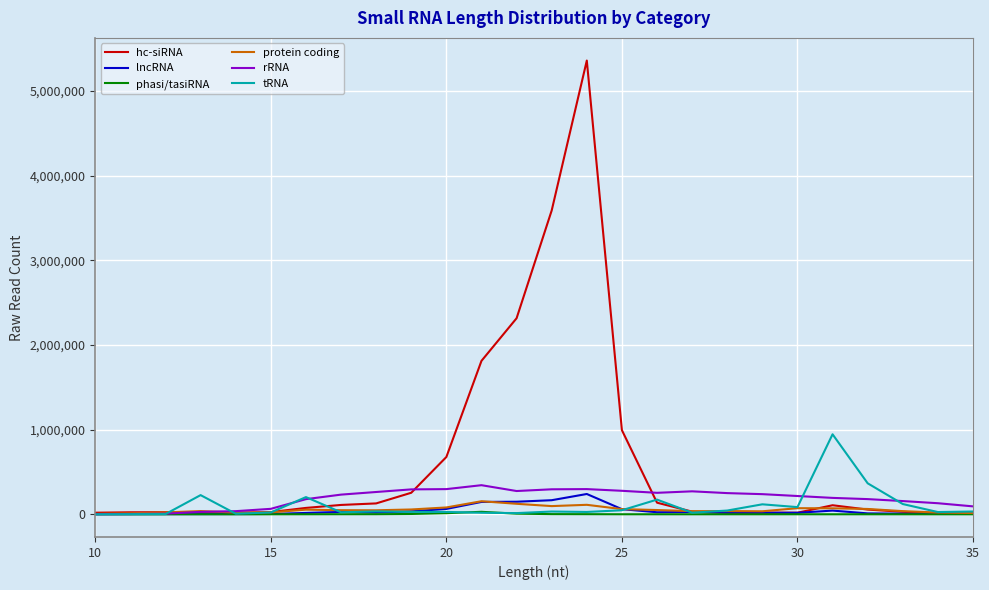

Which series has the largest total across all categories?

hc-siRNA